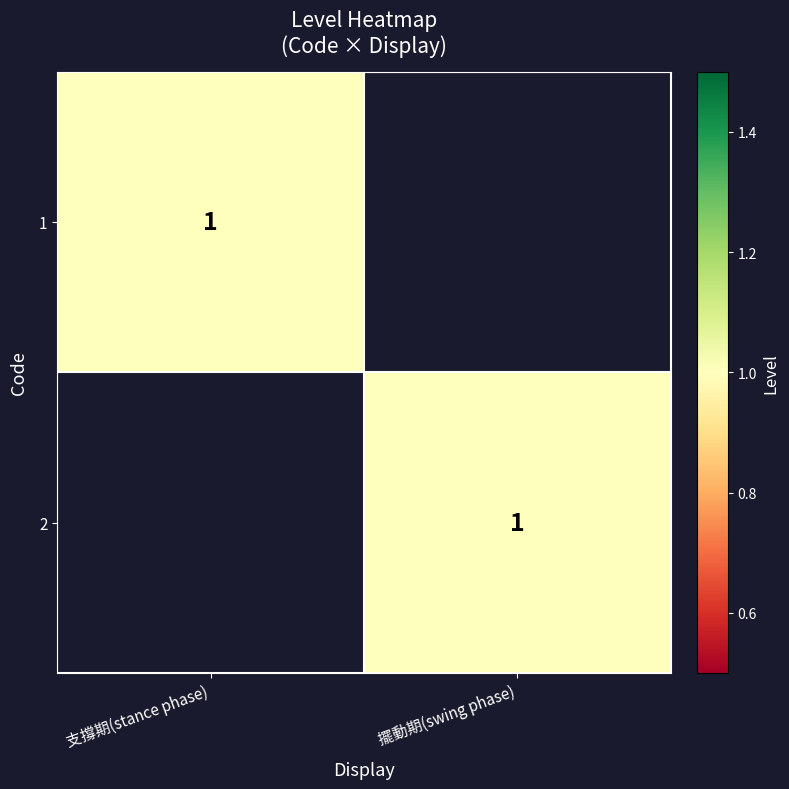

The value of 1 at 支撐期(stance phase) is 0. True or false?

False